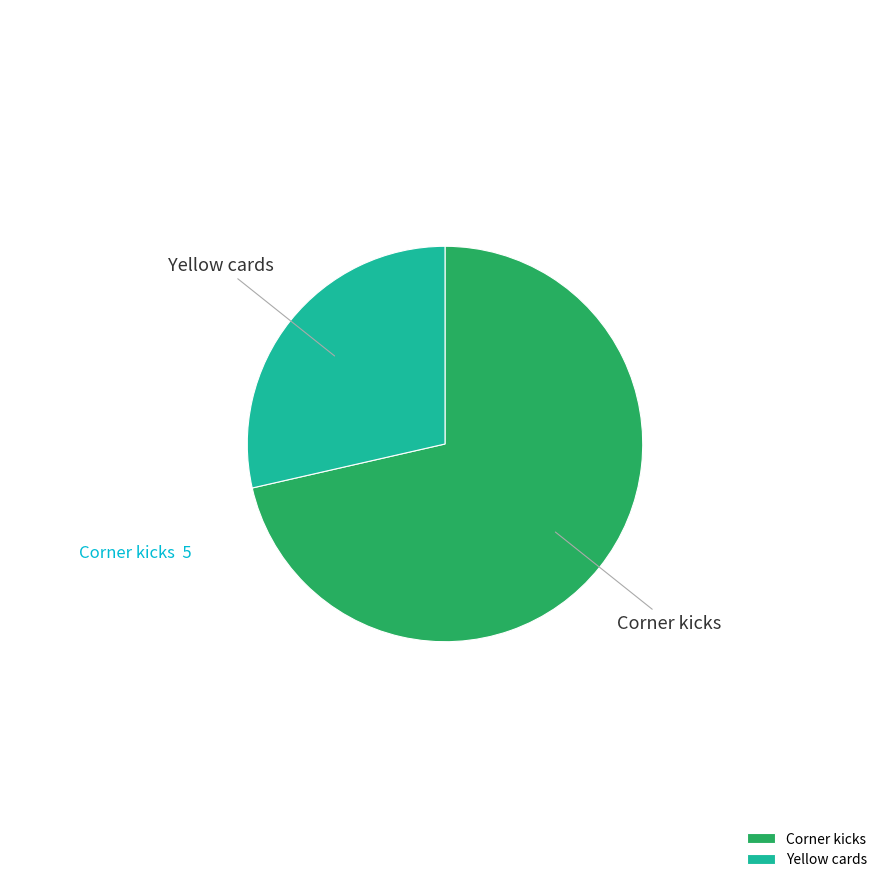

What is the smallest slice in the pie chart?

Yellow cards